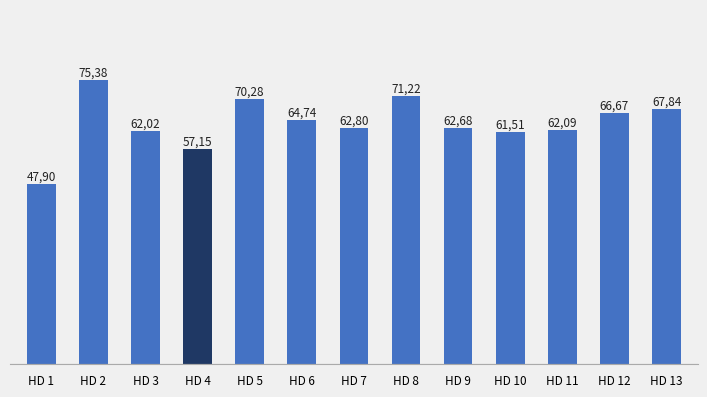

Does the chart contain any negative values?

No